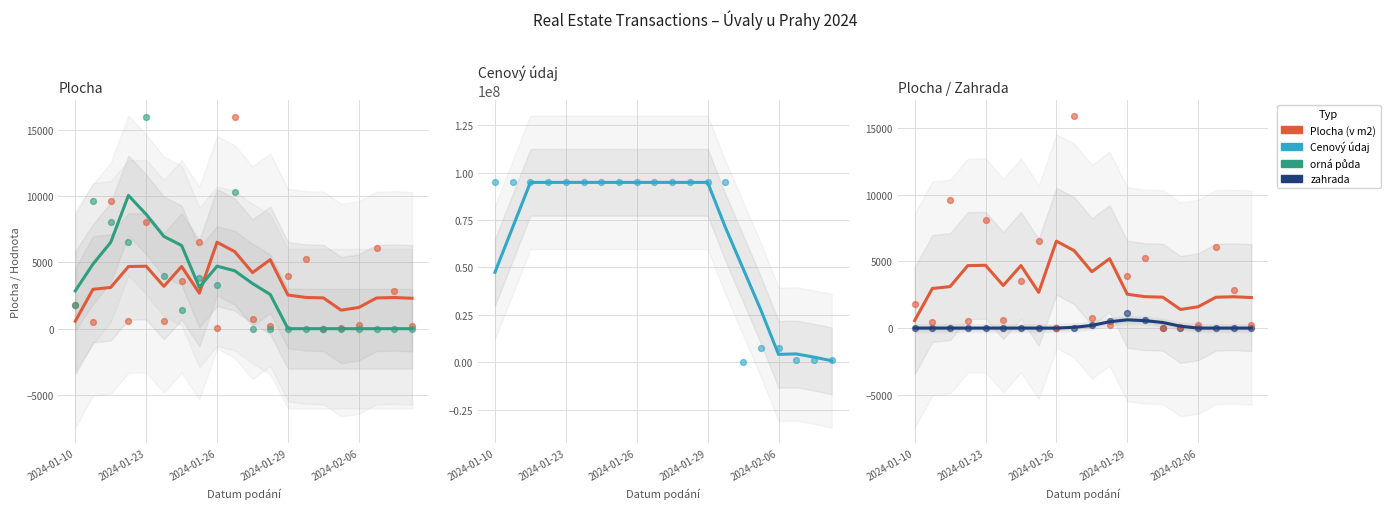

What is the total value across all series at 2024-01-26?

94900429